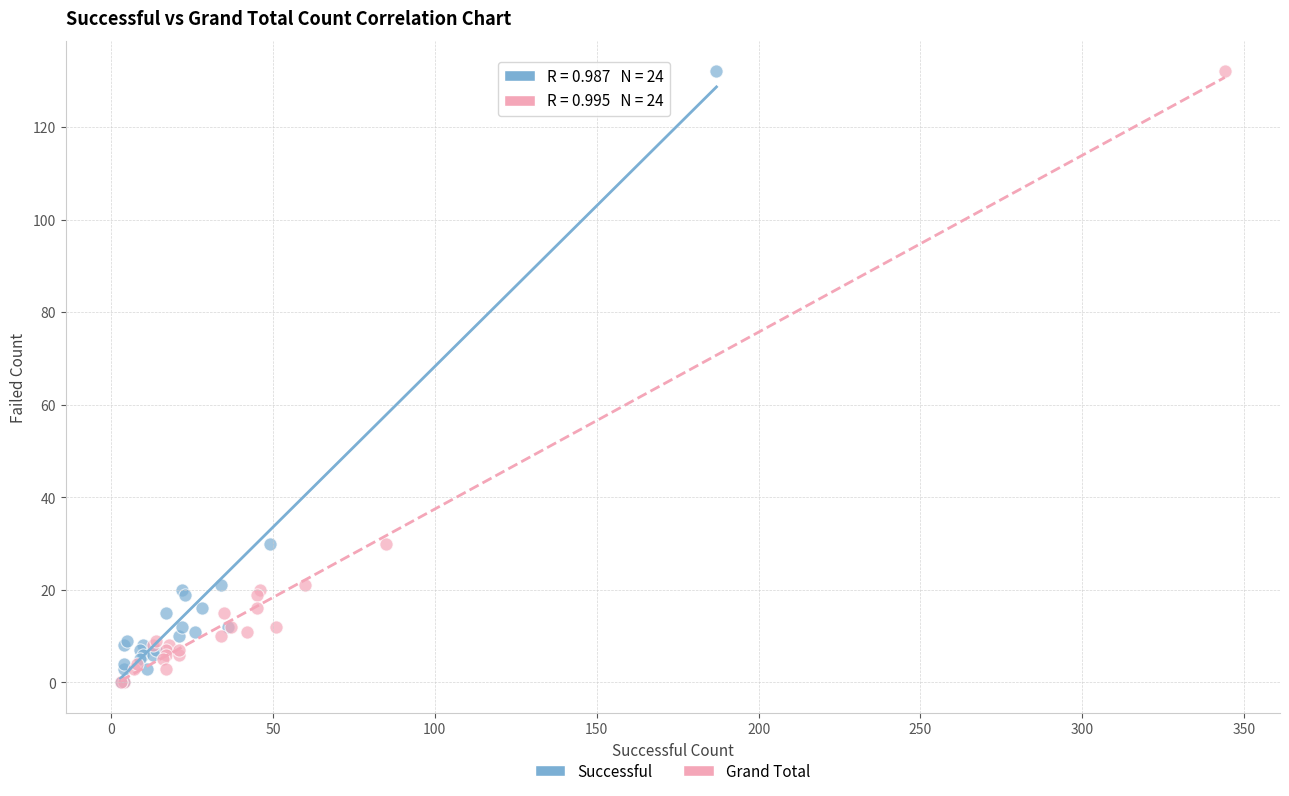

What are all the series names shown in the legend?

Successful, Grand Total